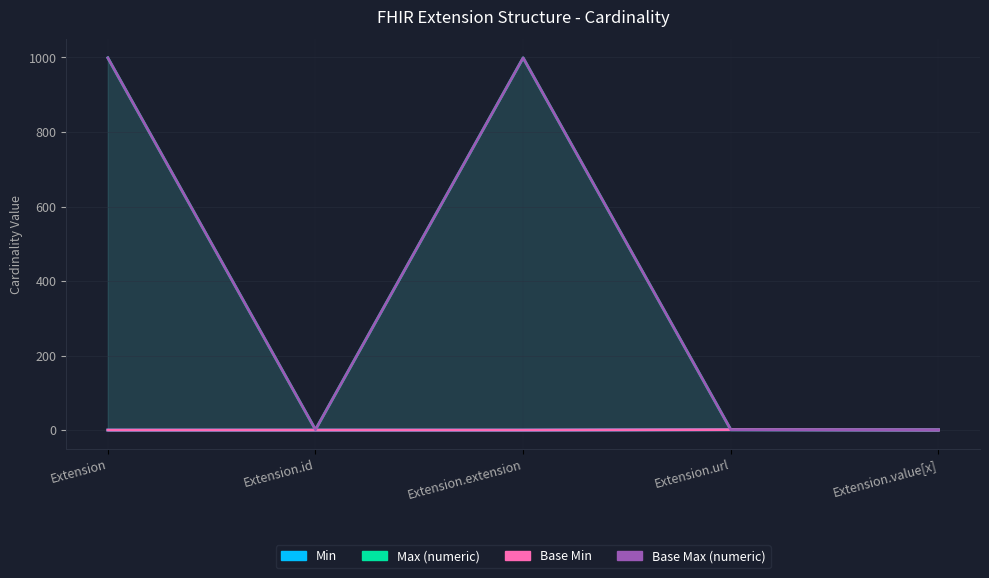

At which label is Max_numeric closest to 500?

Extension